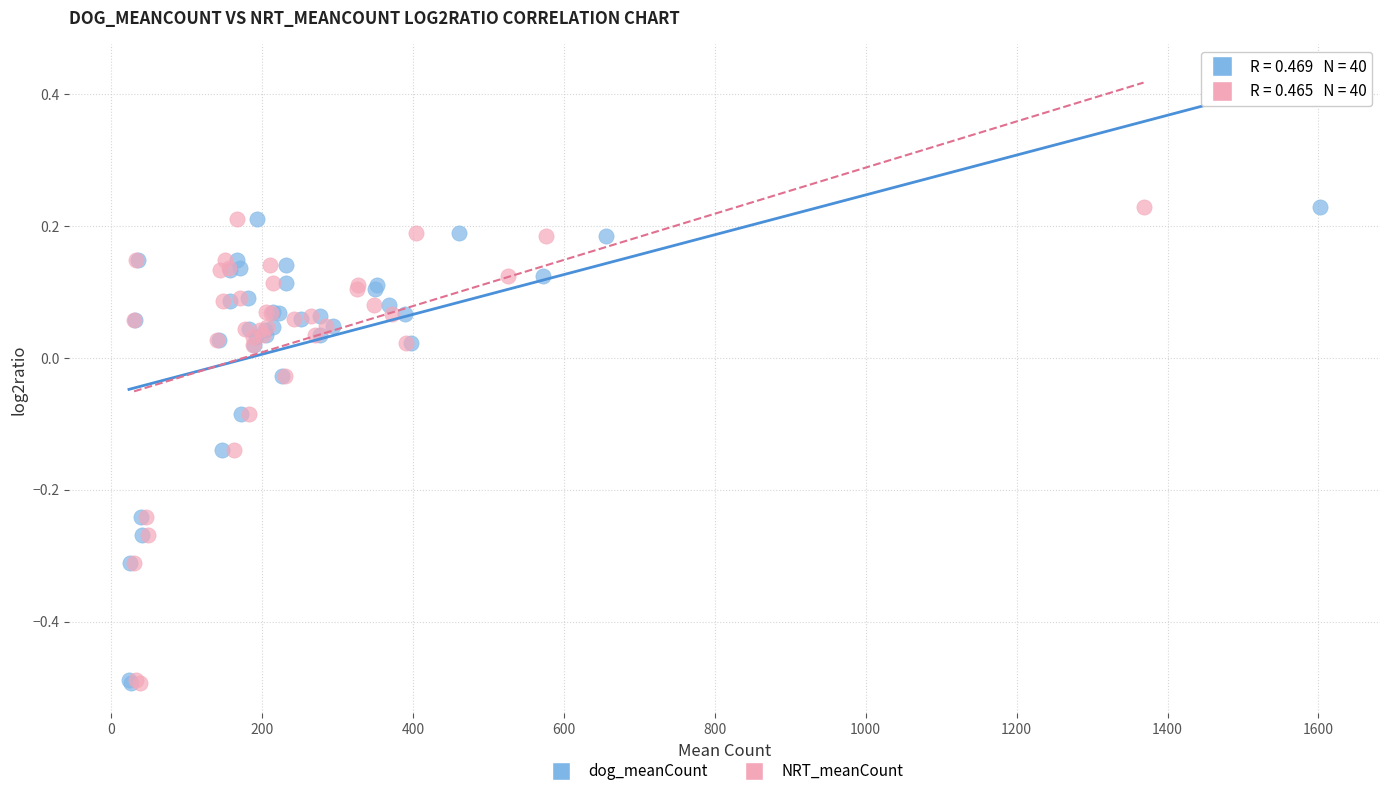

What are all the series names shown in the legend?

dog_meanCount, NRT_meanCount